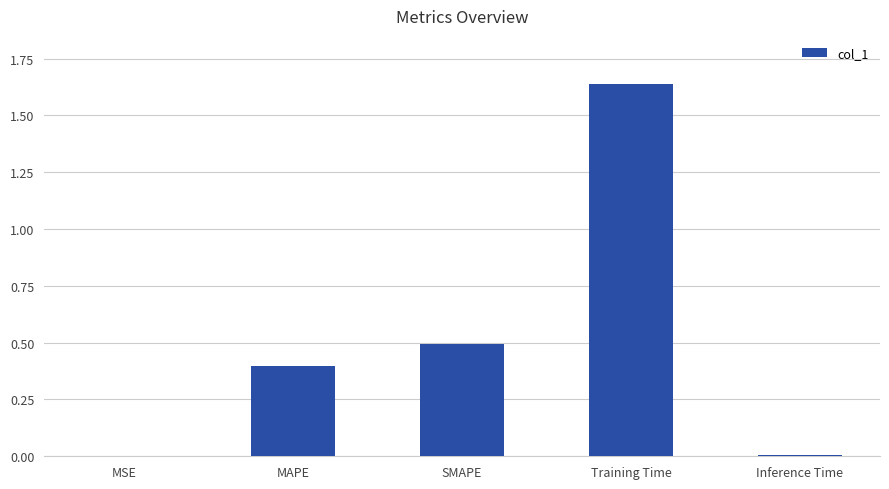

Between SMAPE and Training Time, which is larger?

Training Time